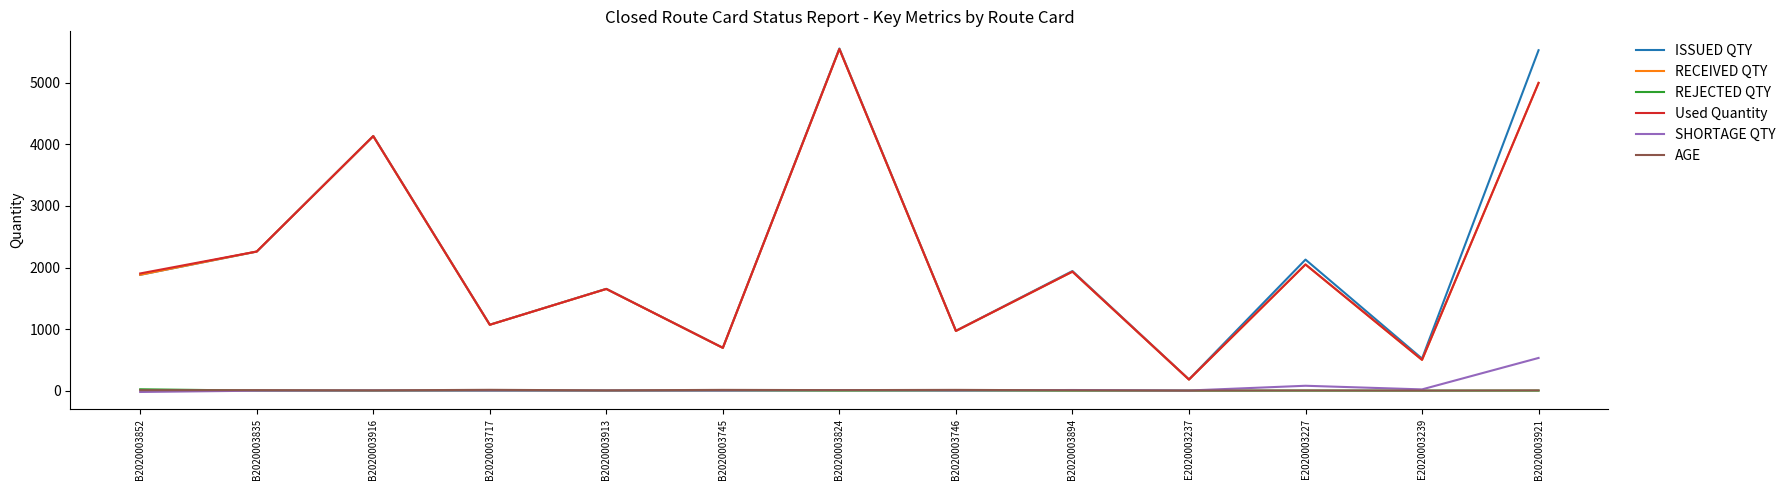

Does the chart have visible grid lines?

No